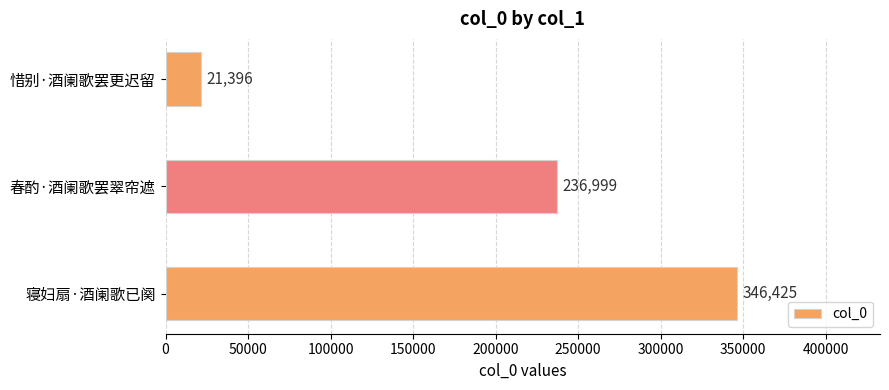

What is the difference between the values at 寝妇扇·酒阑歌已阕 and 春酌·酒阑歌罢翠帘遮?

109426